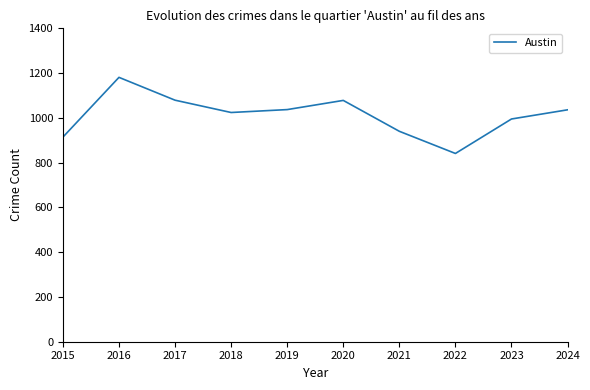

Read the value at 2016.

1181